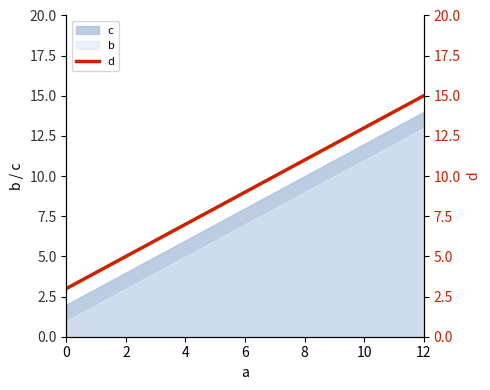

Is it true that b equals 5 at 4?

True